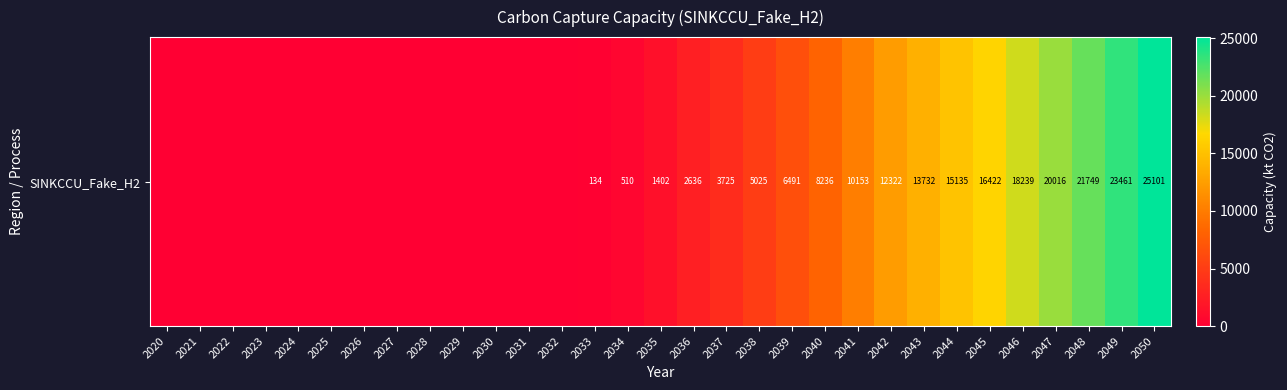

Reading left to right, what are all the values shown in this chart?

0.0	0.0	0.0	0.0	0.0	0.0	0.0	0.0	0.0	0.0	0.0	0.0	0.0	134.1	510.1	1402.4	2635.8	3724.8	5024.6	6490.6	8236.1	10152.9	12322.1	13731.7	15135.1	16421.7	18239.1	20015.6	21749.3	23460.9	25100.6